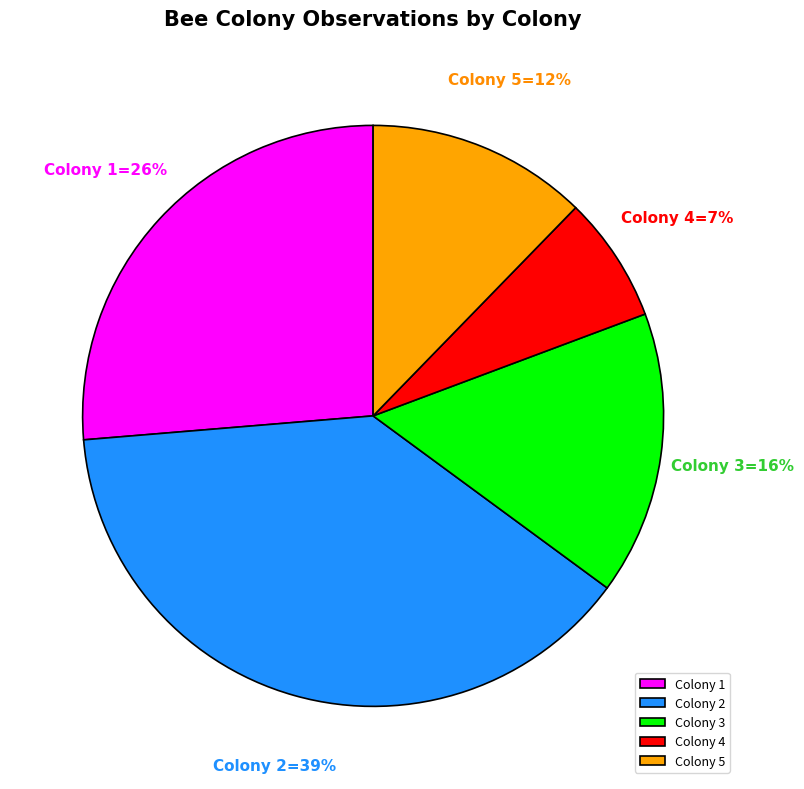

To the nearest percent, what percentage of the pie is Colony 1?

26%